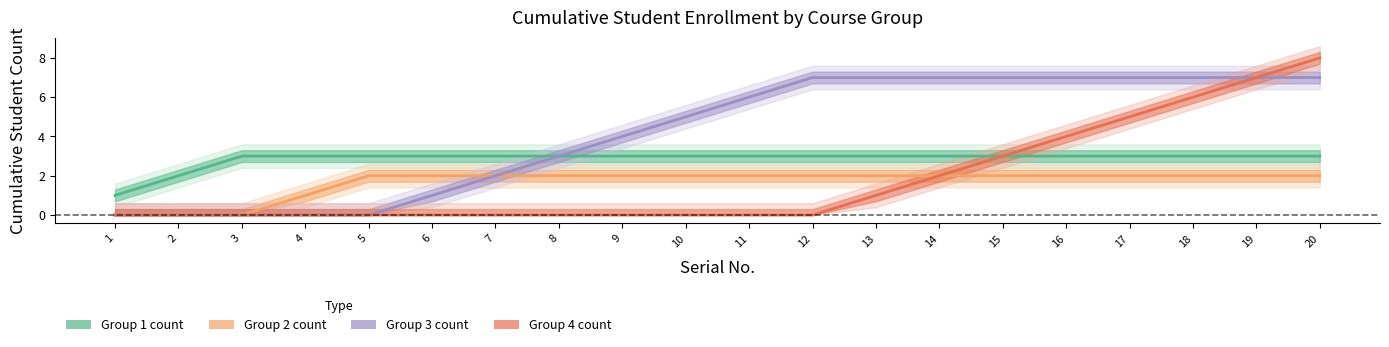

True or false: Group 2 count and Group 1 count cross at least once.

False